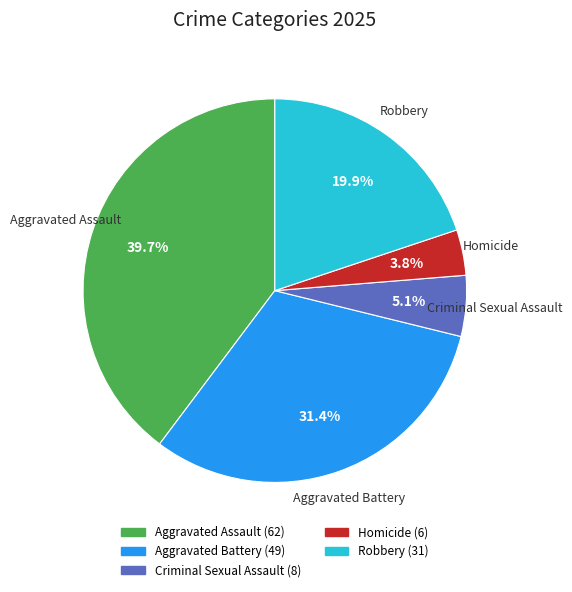

Is it true that Aggravated Battery is 43% of the pie?

False